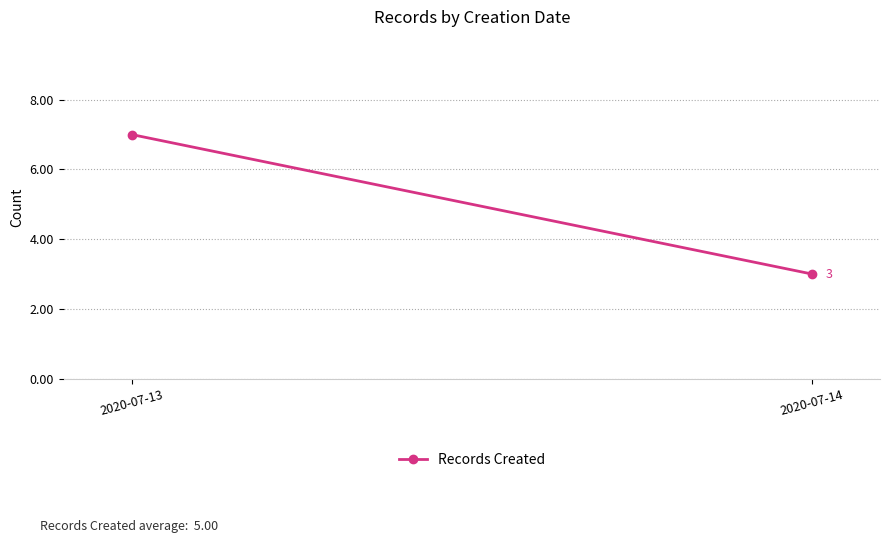

True or false: the data shows 2 at 2020-07-13.

False